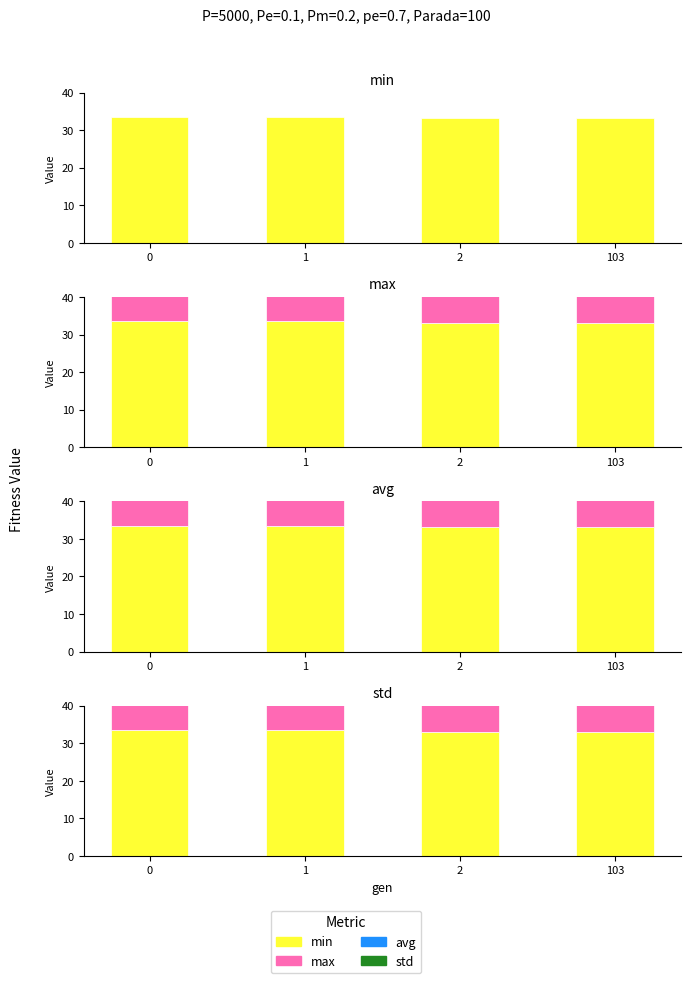

How many groups of bars are there?

4